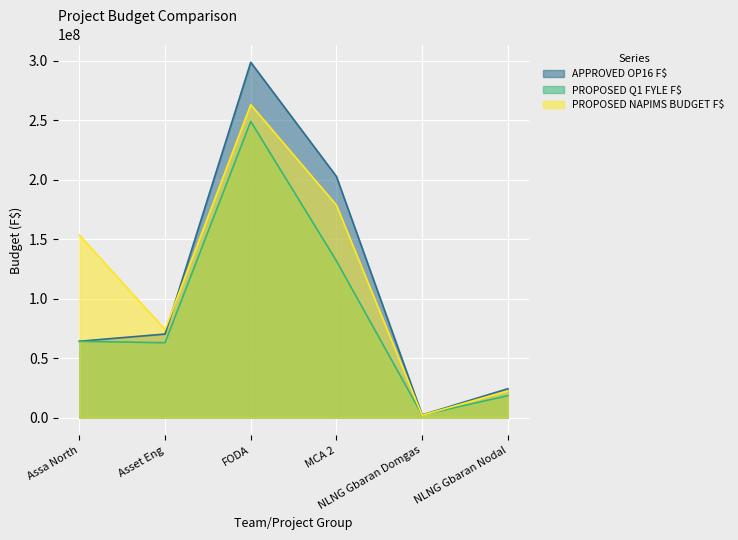

How many lines are shown in the chart?

3